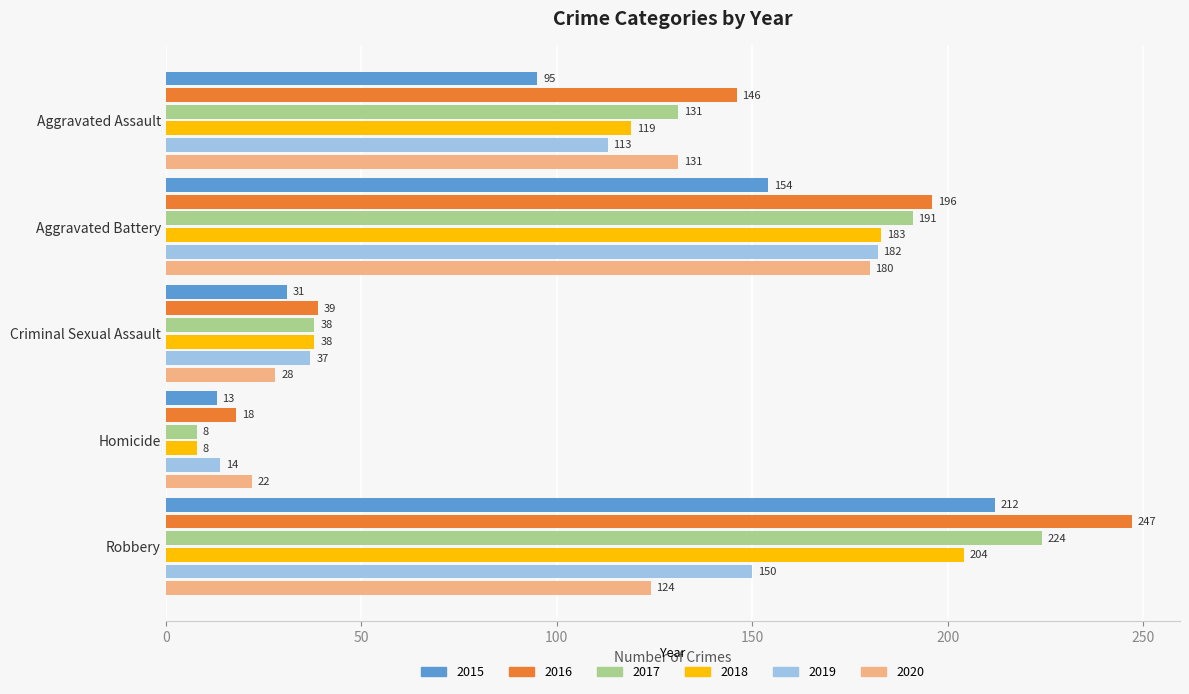

Which series has the largest total across all categories?

2016